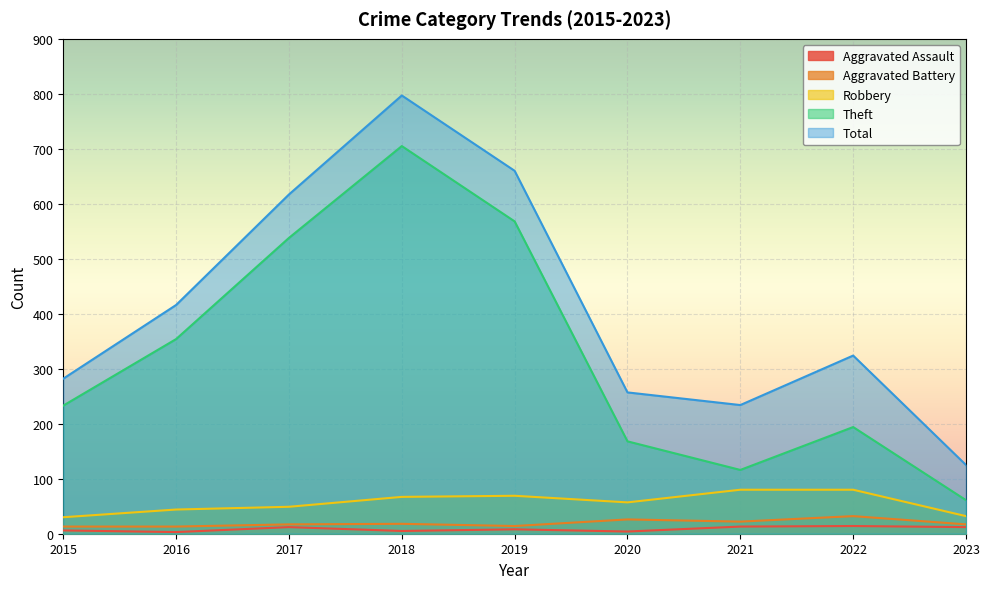

At which category is the sum across all series the highest?

2018